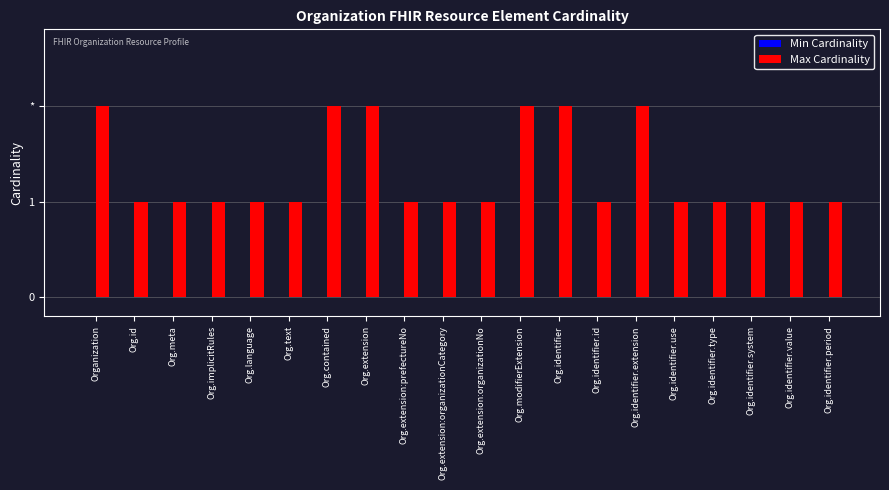

Does the chart contain any negative values?

No